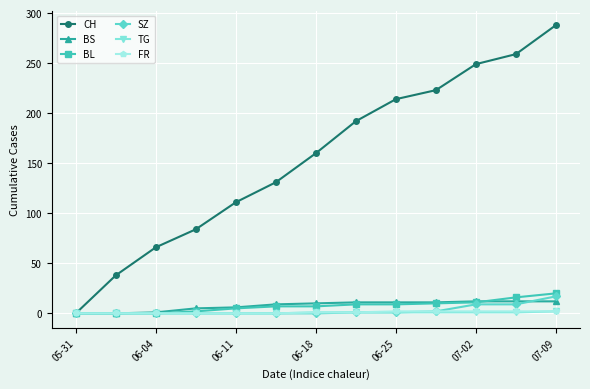

Does the chart have visible grid lines?

Yes